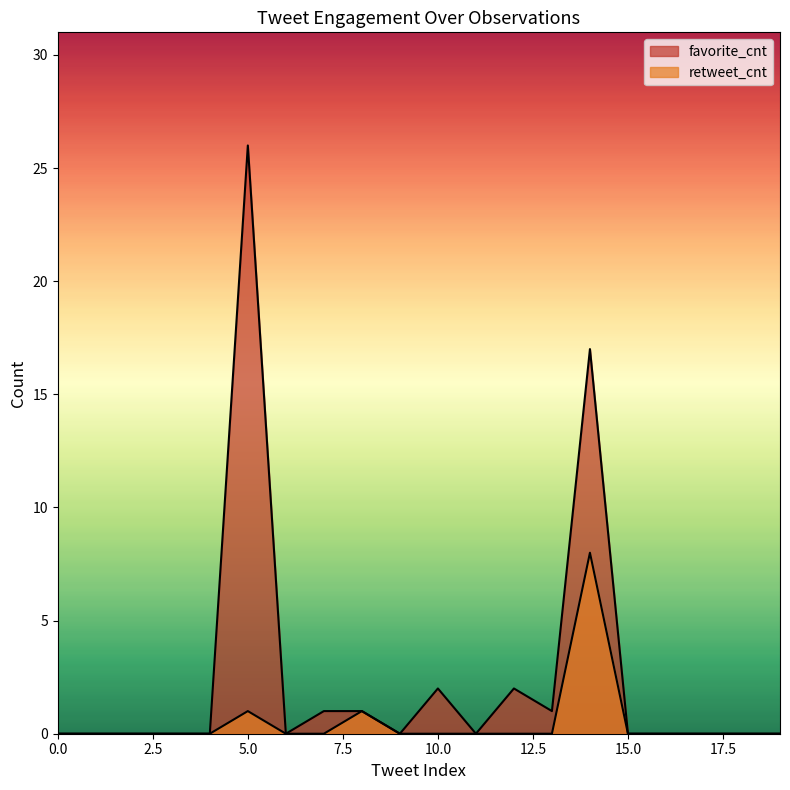

Is it true that retweet_cnt equals 0 at 15?

True